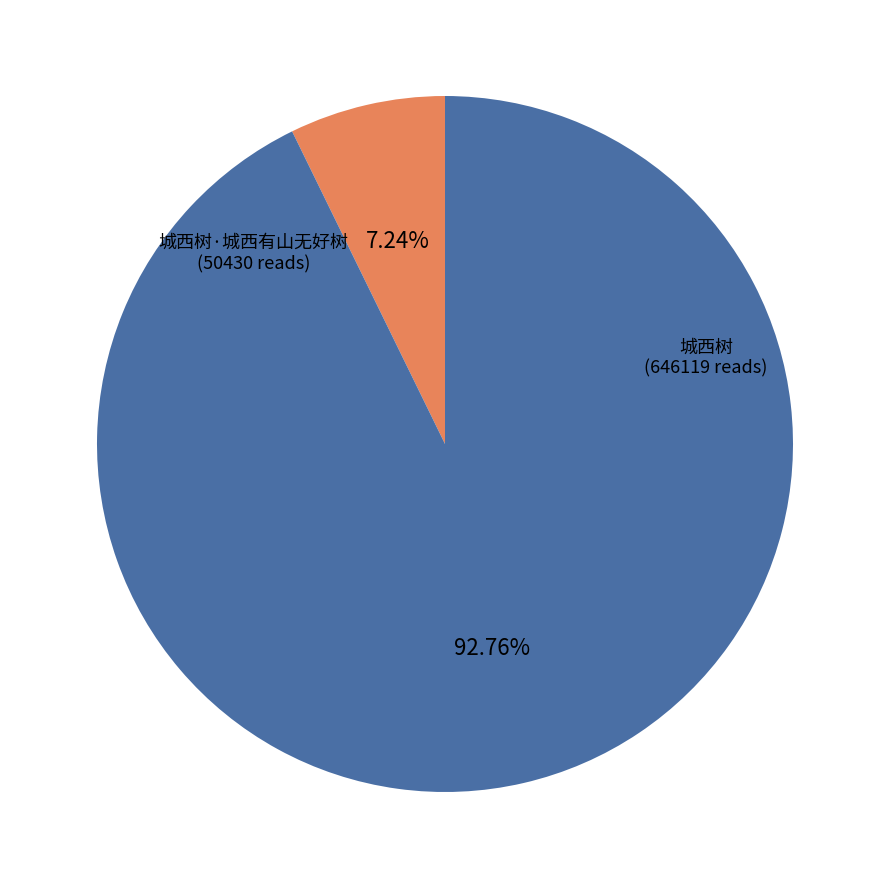

Between 城西树·城西有山无好树 and 城西树, which is larger?

城西树